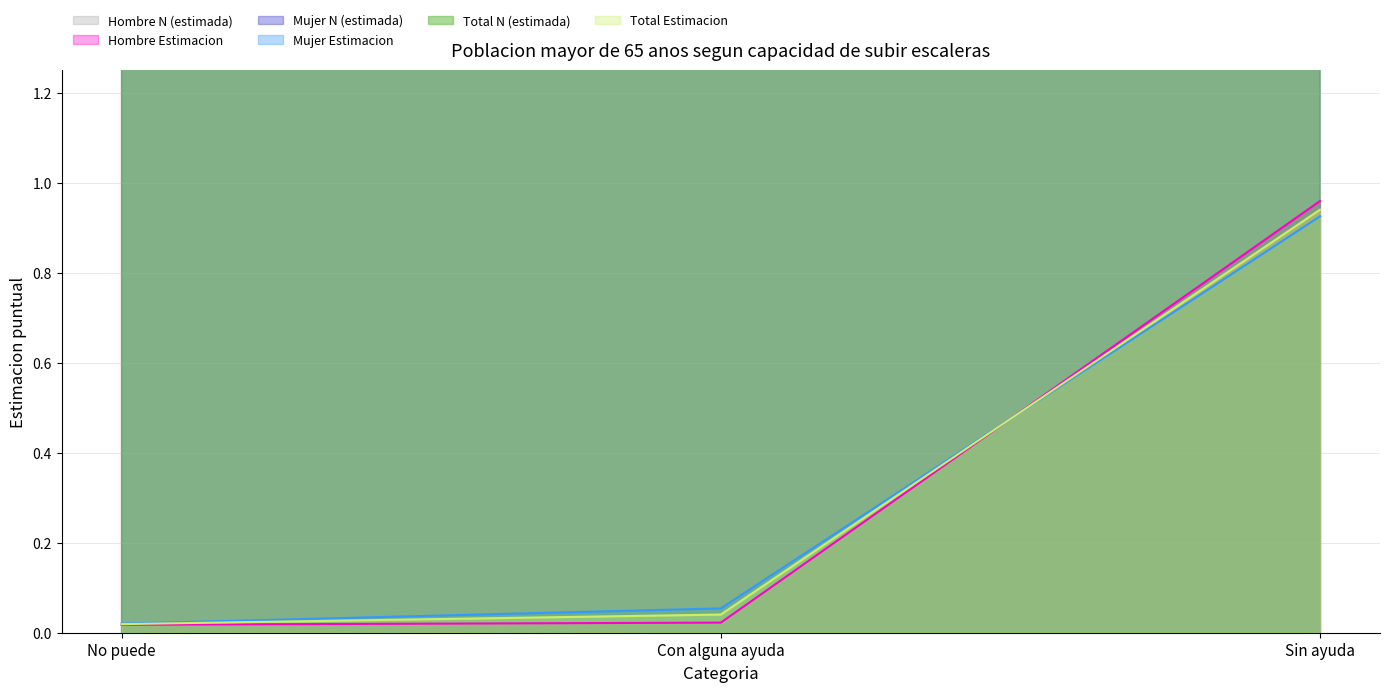

Does the chart have visible grid lines?

Yes